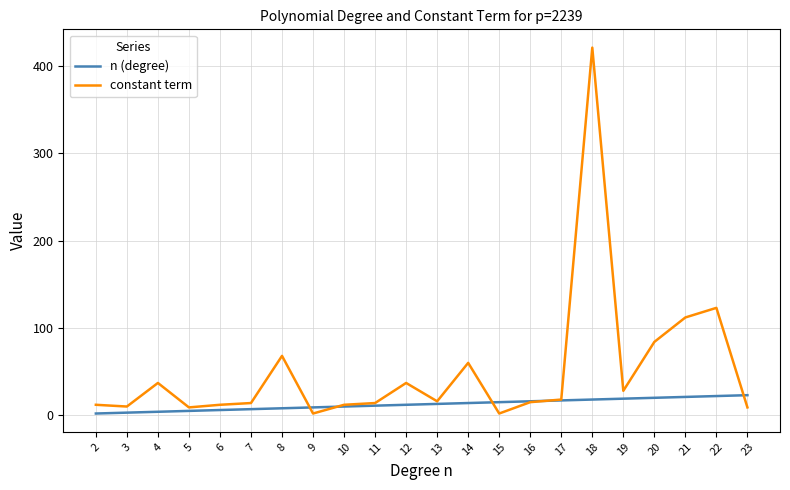

Which category has the highest value in the constant term series?

18